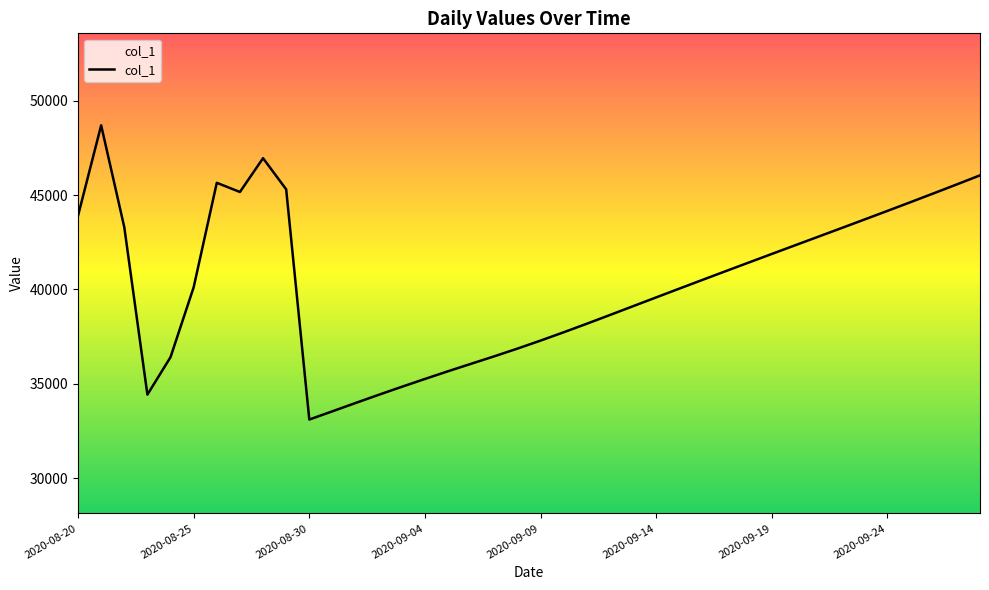

What is the difference between the maximum and minimum values?

15572.2